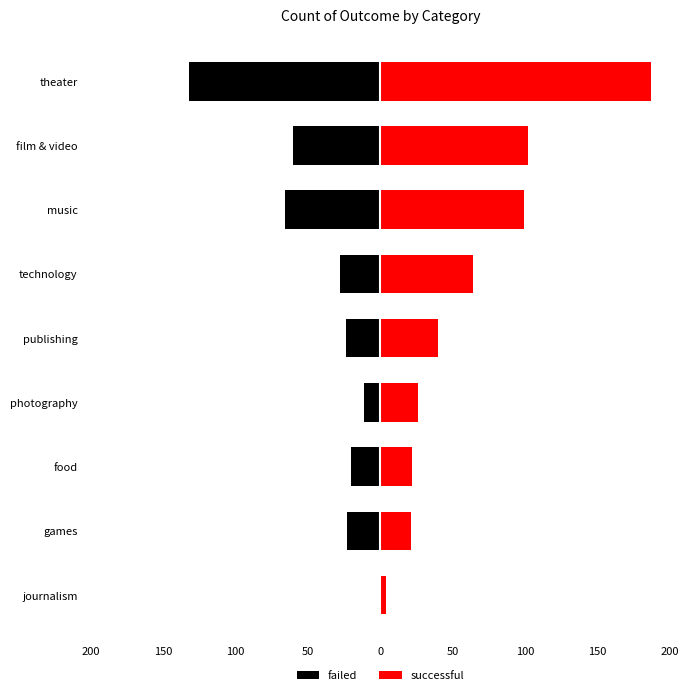

What is the average value of the successful series?

63